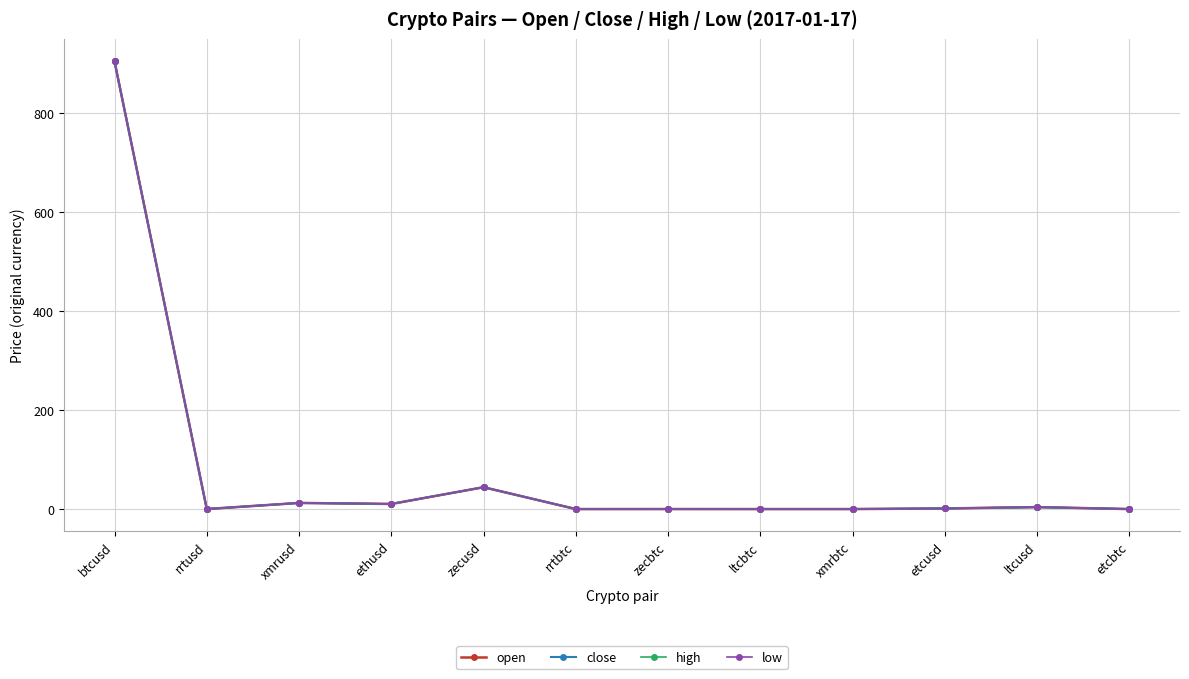

Is this an area chart (filled region under the line)?

No